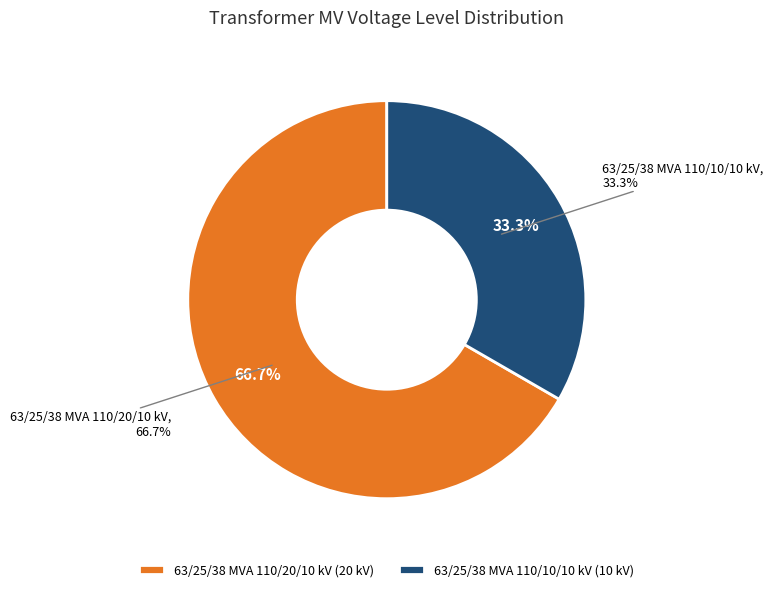

What is the majority slice?

63/25/38 MVA 110/20/10 kV